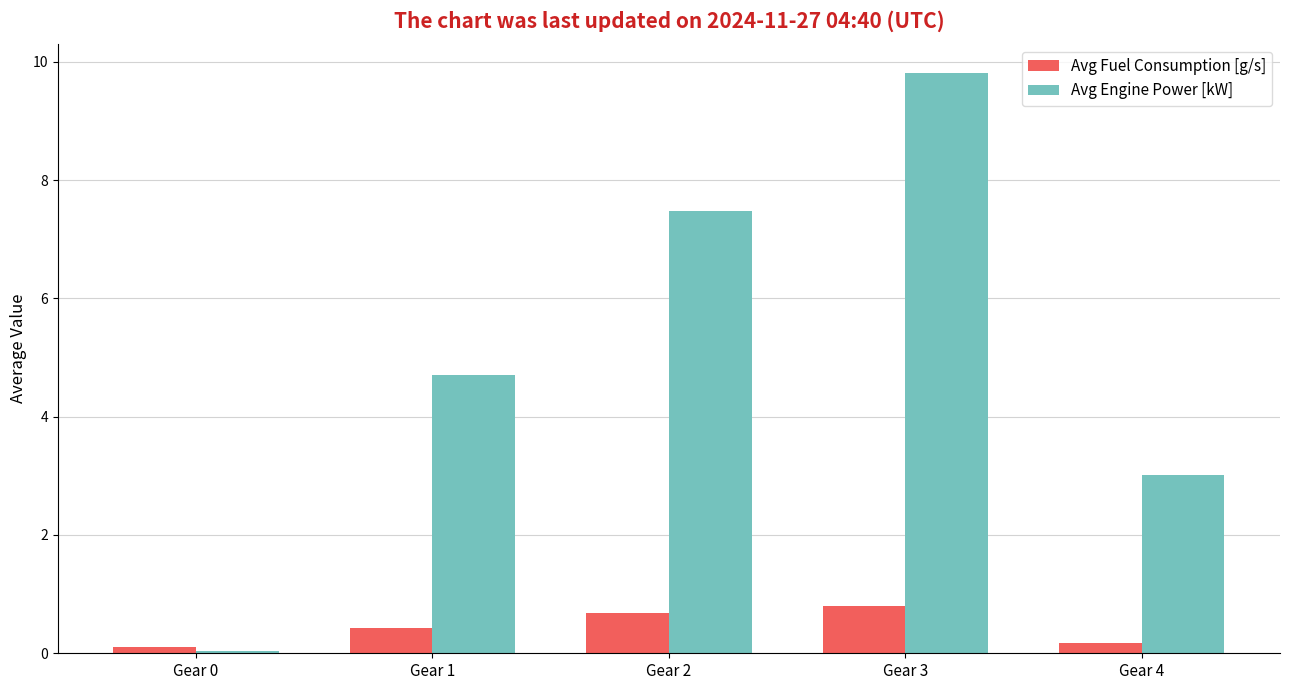

How many data points does each series have?

5